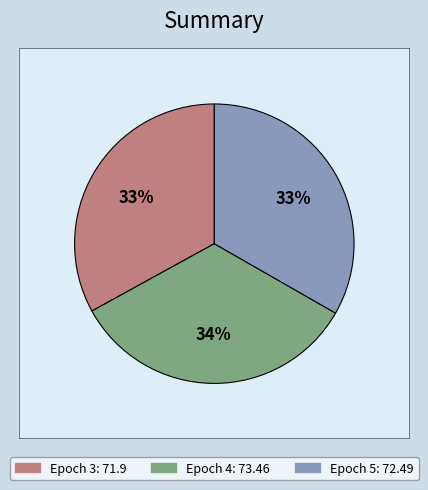

What percentage is the Epoch 5 slice, to the nearest percent?

33%